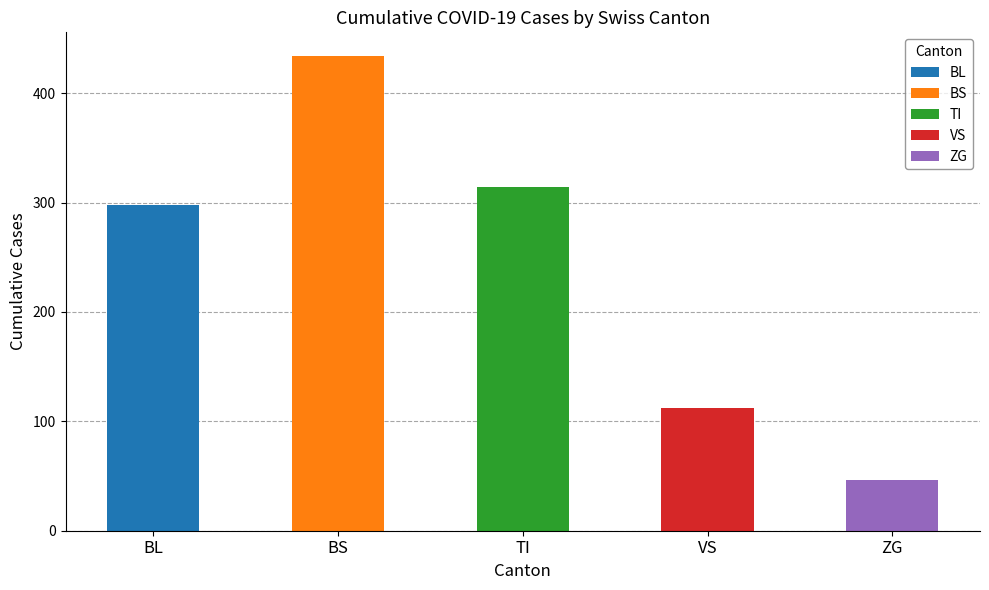

Rank the categories by value from highest to lowest.

BS, TI, BL, VS, ZG